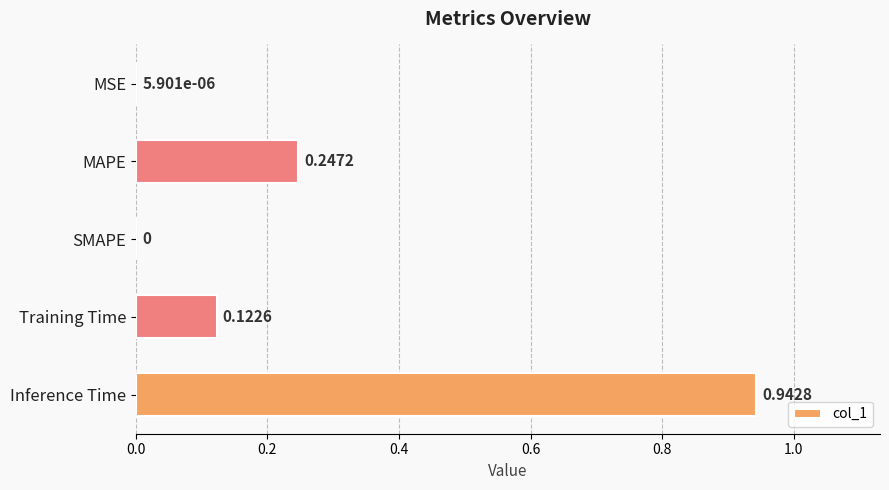

Which has a higher value, MSE or MAPE?

MAPE